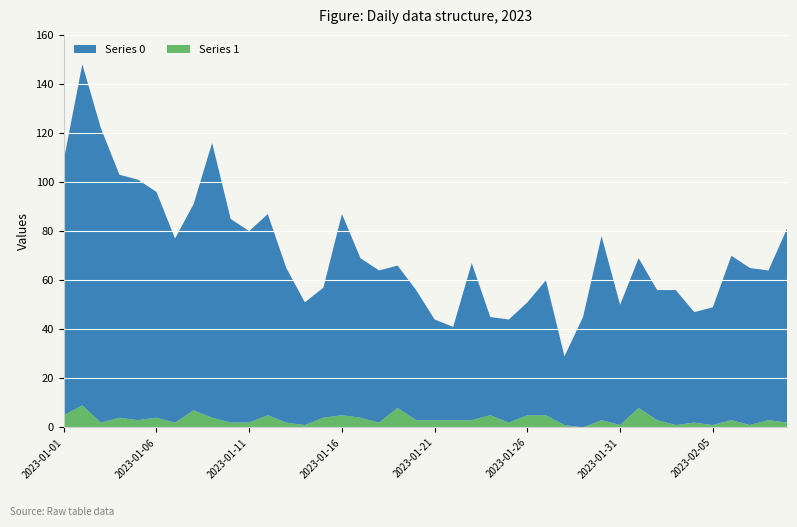

Is it true that Series 1 equals 5 at 2023-01-26?

True